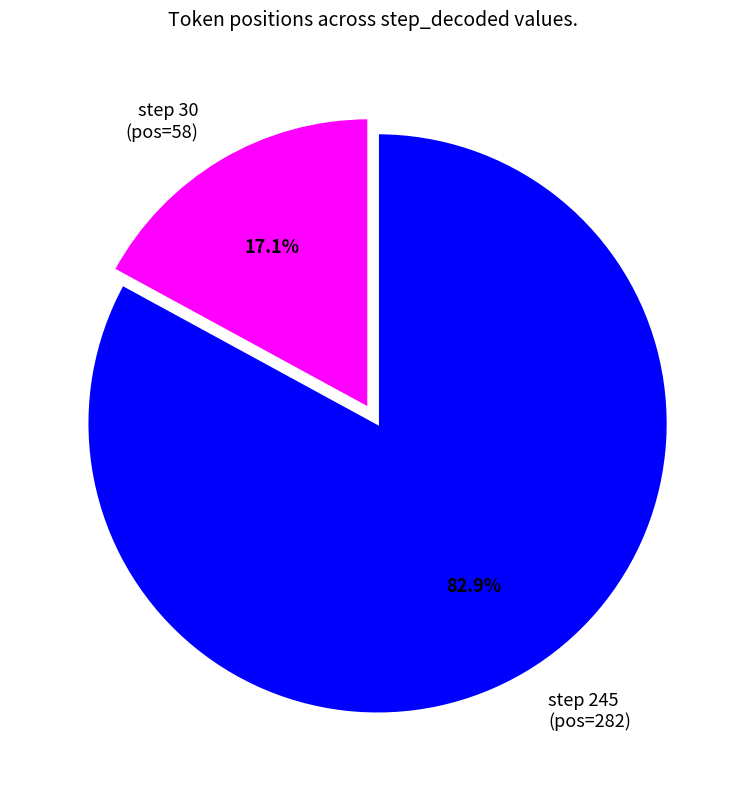

Which category has the biggest portion of the pie?

step 245 (pos=282)